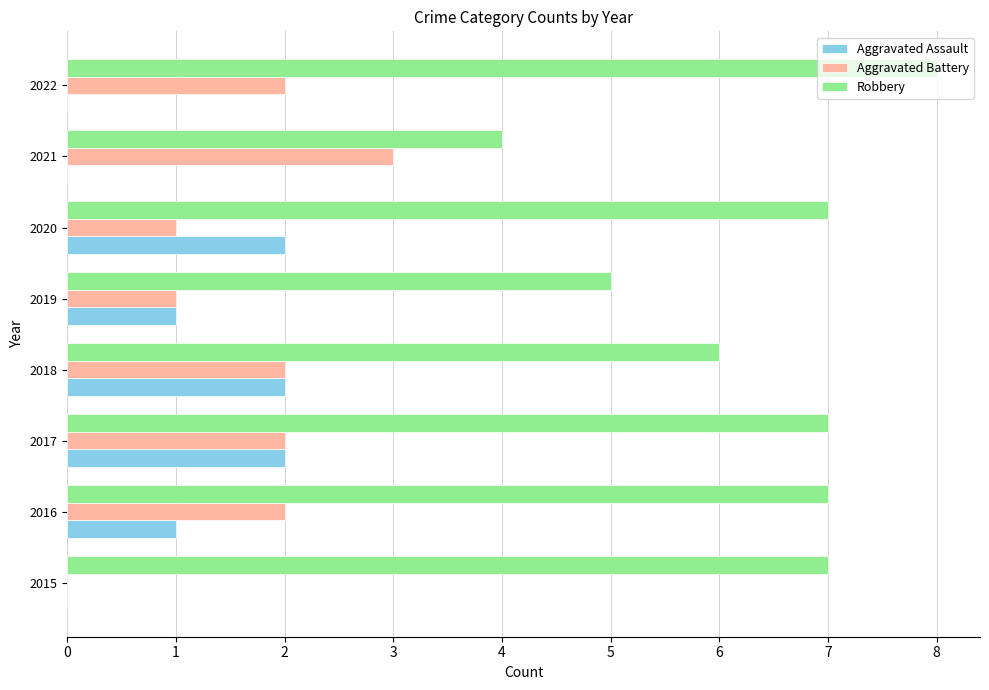

What is the sum of all Robbery values?

51